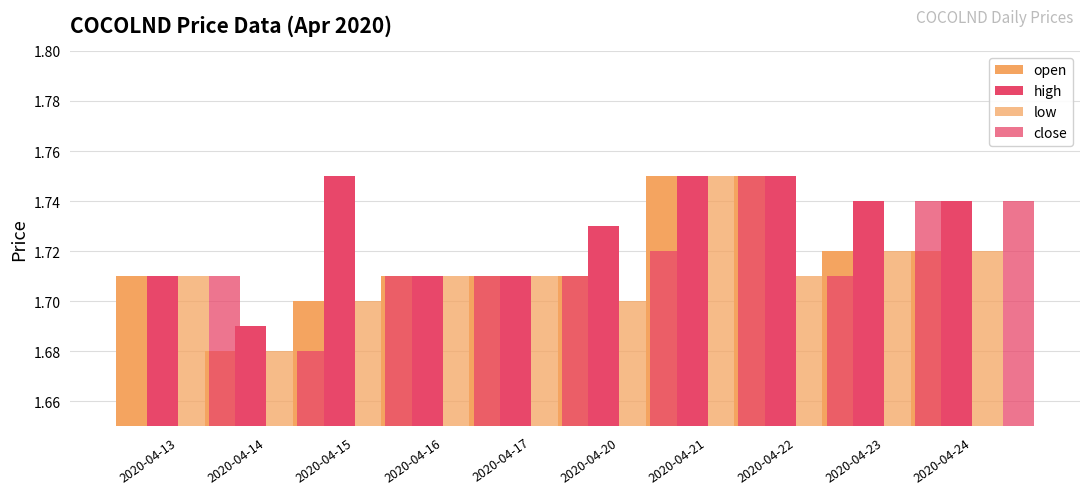

Does the chart contain stacked bars?

No